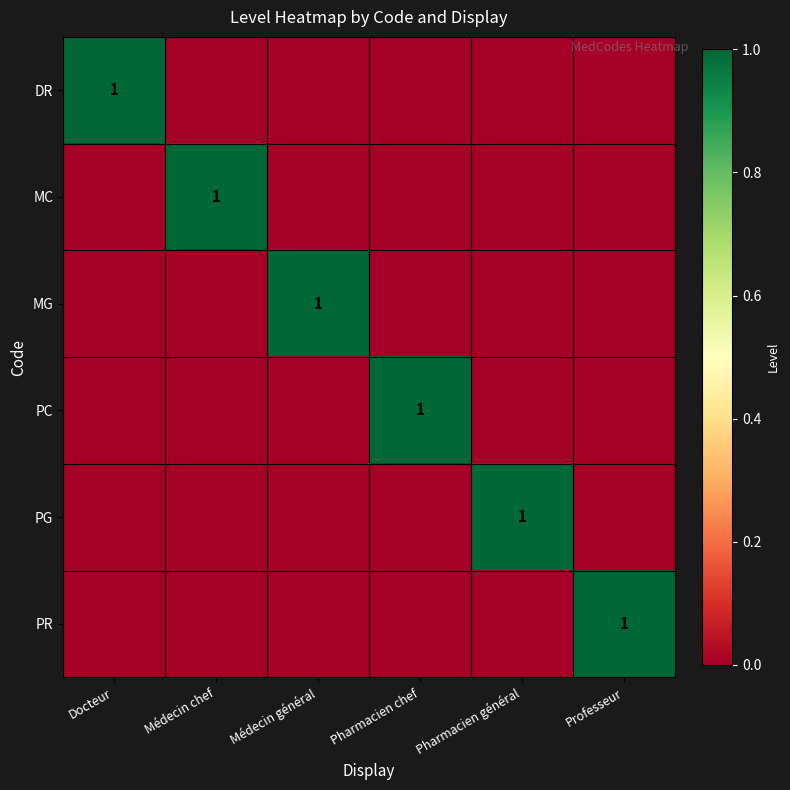

True or false: MC has a value of 1 at Médecin chef.

True